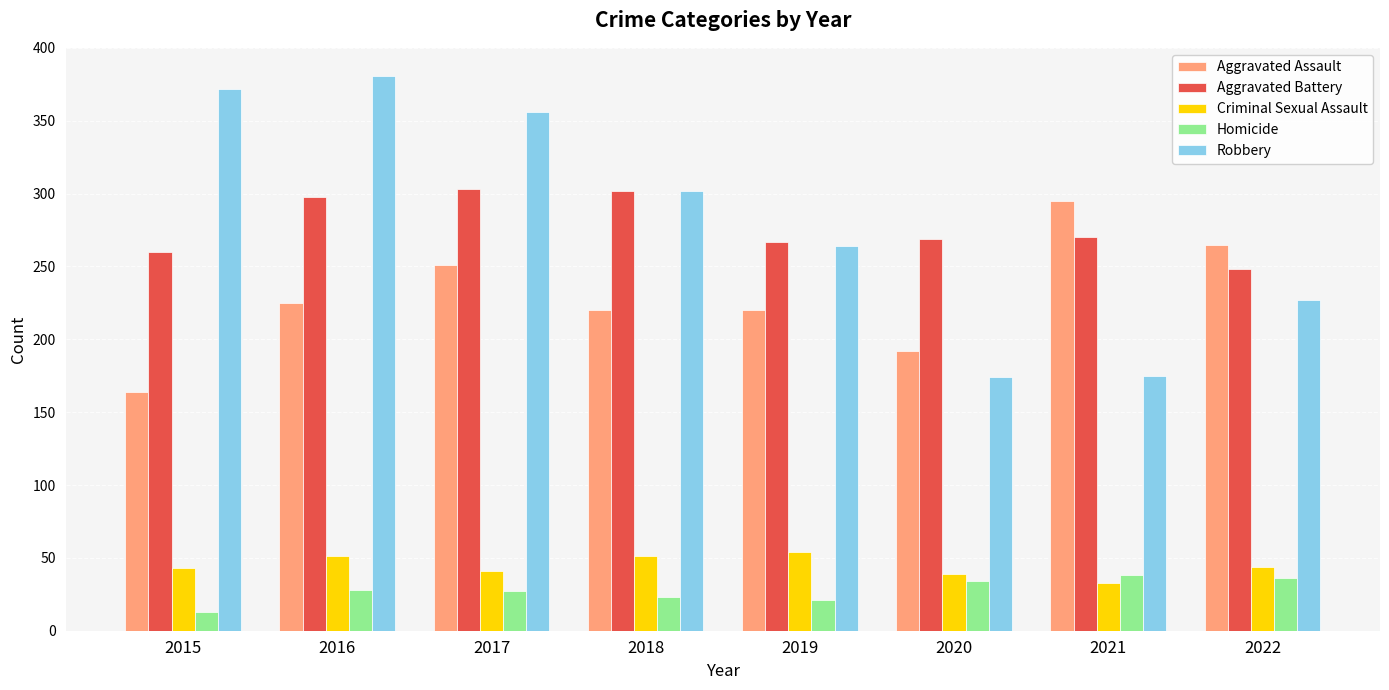

What is the total value across all series at 2016?

983